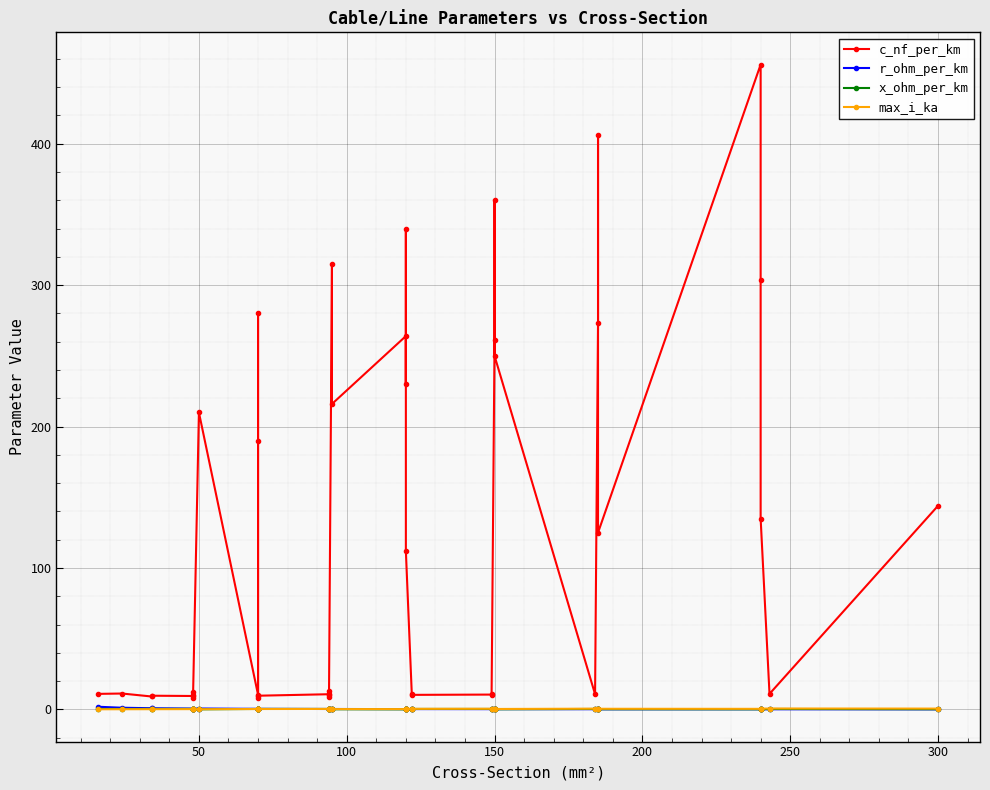

Is it true that r_ohm_per_km equals 0.1 at 16?

False